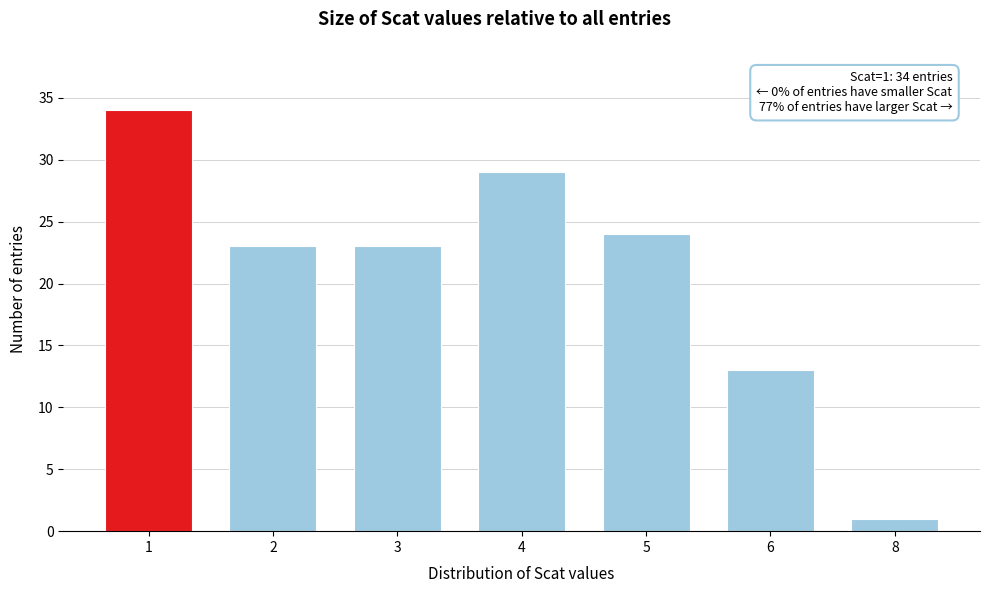

Reading left to right, extract all data points from this chart.

1=34	2=23	3=23	4=29	5=24	6=13	8=1